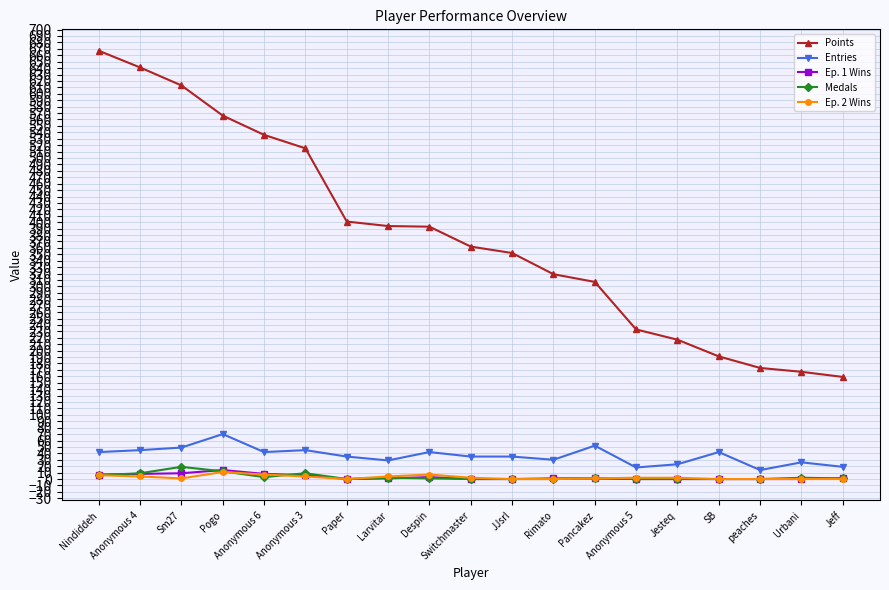

Does the chart display data point markers on the line(s)?

Yes